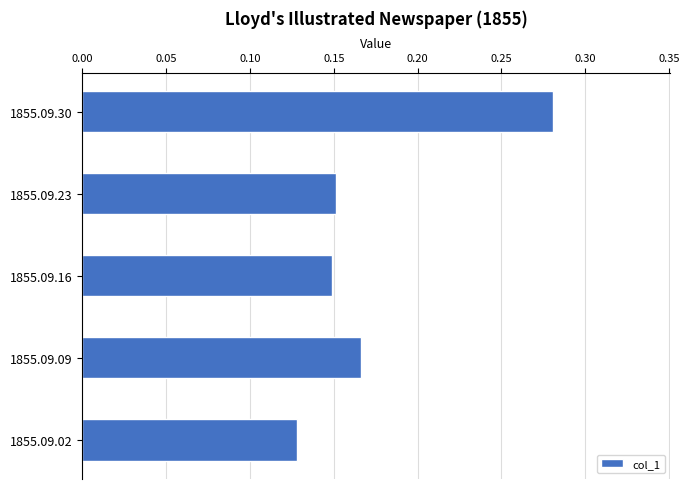

How many bars are there in total?

5